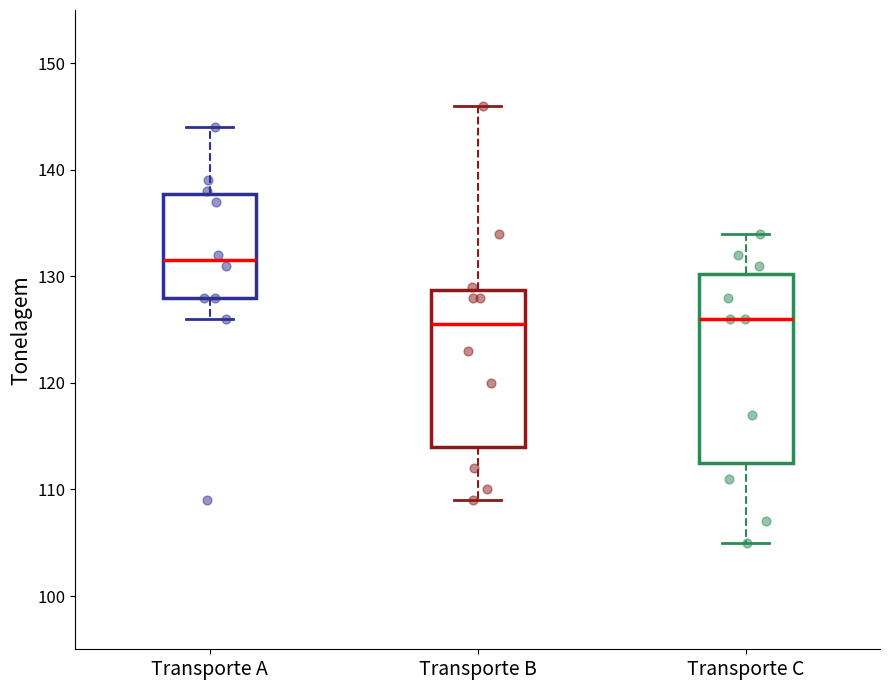

Comparing the boxes themselves (not the whiskers), which one is the tallest?

Transporte C